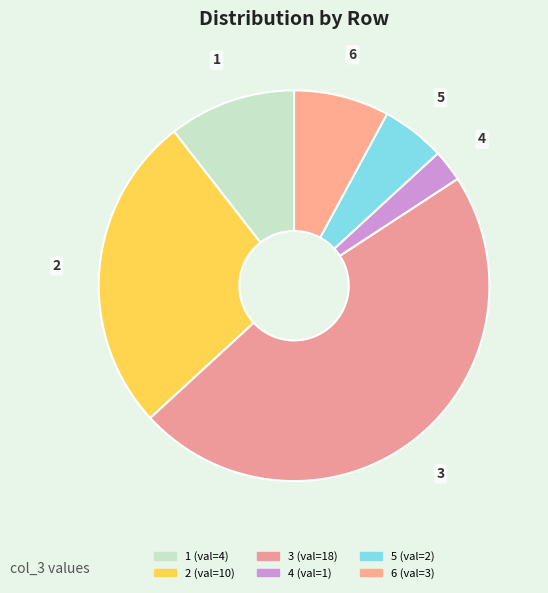

Is it true that 5 is 5% of the pie?

True